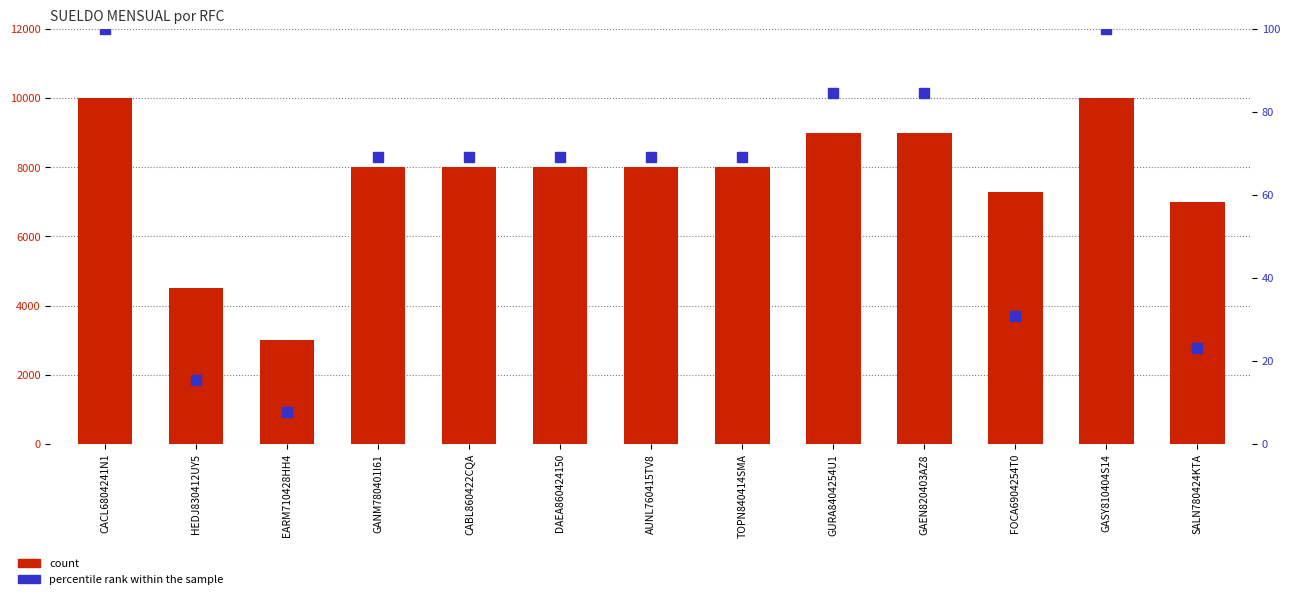

Reading right to left, transcribe all the data shown in this chart.

count: SALN780424KTA=7000.0	GASY810404S14=10000.0	FOCA6904254T0=7287.0	GAEN820403AZ8=9000.0	GURA8404254U1=9000.0	TOPN840414SMA=8000.0	AUNL760415TV8=8000.0	DAEA860424150=8000.0	CABL860422CQA=8000.0	GANM780401I61=8000.0	EARM710428HH4=3000.0	HEDJ830412UY5=4500.0	CACL6804241N1=10000.0
percentile rank within the sample: SALN780424KTA=23.1	GASY810404S14=100.0	FOCA6904254T0=30.8	GAEN820403AZ8=84.6	GURA8404254U1=84.6	TOPN840414SMA=69.2	AUNL760415TV8=69.2	DAEA860424150=69.2	CABL860422CQA=69.2	GANM780401I61=69.2	EARM710428HH4=7.7	HEDJ830412UY5=15.4	CACL6804241N1=100.0